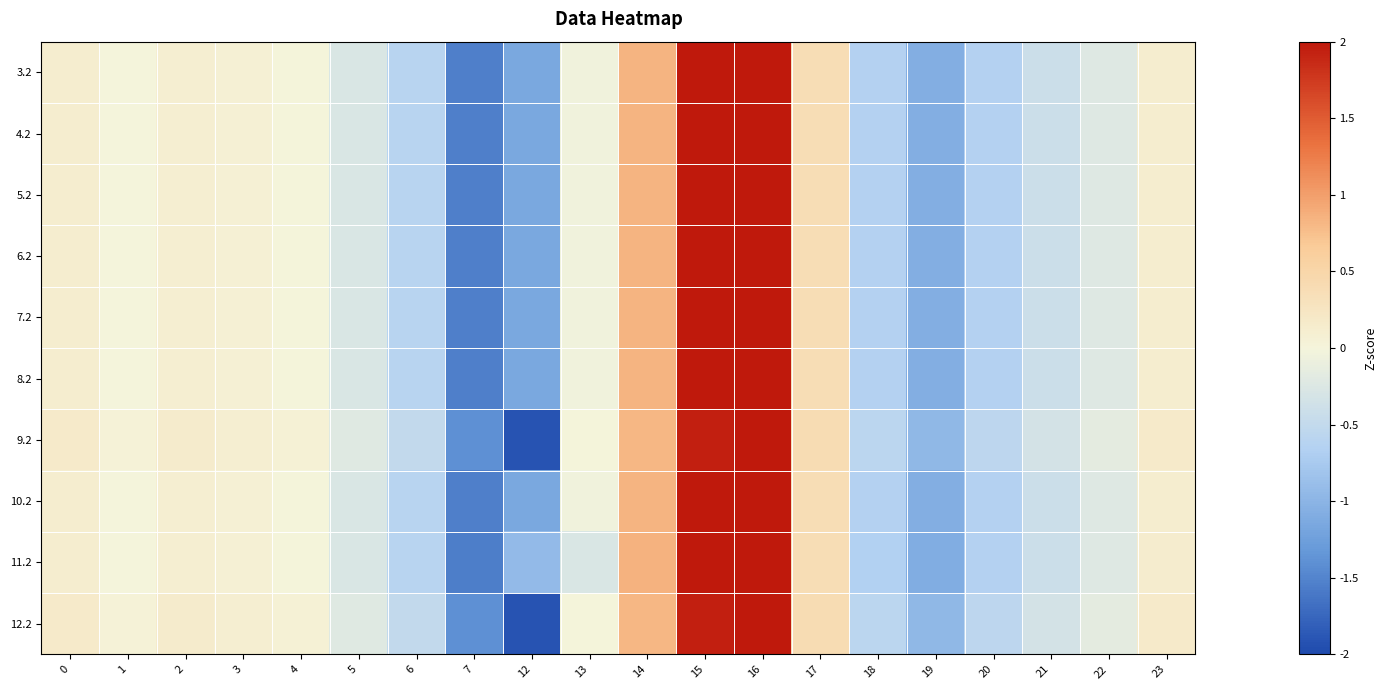

Reading left to right, extract all data points from this chart.

3.2: 0=0.1	1=-0.0	2=0.1	3=0.1	4=0.0	5=-0.3	6=-0.6	7=-1.5	12=-1.1	13=-0.0	14=0.8	15=2.0	16=2.9	17=0.4	18=-0.7	19=-1.1	20=-0.6	21=-0.4	22=-0.2	23=0.1
4.2: 0=0.1	1=-0.0	2=0.1	3=0.1	4=0.0	5=-0.3	6=-0.6	7=-1.5	12=-1.1	13=-0.0	14=0.8	15=2.0	16=2.9	17=0.4	18=-0.7	19=-1.1	20=-0.6	21=-0.4	22=-0.2	23=0.1
5.2: 0=0.1	1=-0.0	2=0.1	3=0.1	4=0.0	5=-0.3	6=-0.6	7=-1.5	12=-1.1	13=-0.0	14=0.8	15=2.0	16=2.9	17=0.4	18=-0.7	19=-1.1	20=-0.6	21=-0.4	22=-0.2	23=0.1
6.2: 0=0.1	1=-0.0	2=0.1	3=0.1	4=0.0	5=-0.3	6=-0.6	7=-1.5	12=-1.1	13=-0.0	14=0.8	15=2.0	16=2.9	17=0.4	18=-0.7	19=-1.1	20=-0.6	21=-0.4	22=-0.2	23=0.1
7.2: 0=0.1	1=-0.0	2=0.1	3=0.1	4=0.0	5=-0.3	6=-0.6	7=-1.5	12=-1.1	13=-0.0	14=0.8	15=2.0	16=2.9	17=0.4	18=-0.7	19=-1.1	20=-0.6	21=-0.4	22=-0.2	23=0.1
8.2: 0=0.1	1=-0.0	2=0.1	3=0.1	4=0.0	5=-0.3	6=-0.6	7=-1.5	12=-1.1	13=-0.0	14=0.8	15=2.0	16=2.9	17=0.4	18=-0.7	19=-1.1	20=-0.6	21=-0.4	22=-0.2	23=0.1
9.2: 0=0.2	1=0.0	2=0.1	3=0.1	4=0.1	5=-0.2	6=-0.5	7=-1.4	12=-1.9	13=0.0	14=0.8	15=1.9	16=2.8	17=0.4	18=-0.6	19=-1.0	20=-0.6	21=-0.3	22=-0.2	23=0.2
10.2: 0=0.1	1=-0.0	2=0.1	3=0.1	4=0.0	5=-0.3	6=-0.6	7=-1.5	12=-1.1	13=-0.0	14=0.8	15=2.0	16=2.9	17=0.4	18=-0.7	19=-1.1	20=-0.6	21=-0.4	22=-0.2	23=0.1
11.2: 0=0.1	1=-0.0	2=0.1	3=0.1	4=0.0	5=-0.3	6=-0.6	7=-1.6	12=-0.9	13=-0.3	14=0.8	15=2.1	16=3.0	17=0.4	18=-0.7	19=-1.1	20=-0.7	21=-0.4	22=-0.2	23=0.1
12.2: 0=0.2	1=0.0	2=0.1	3=0.1	4=0.1	5=-0.2	6=-0.5	7=-1.4	12=-1.9	13=0.0	14=0.8	15=1.9	16=2.8	17=0.4	18=-0.6	19=-1.0	20=-0.6	21=-0.3	22=-0.2	23=0.2